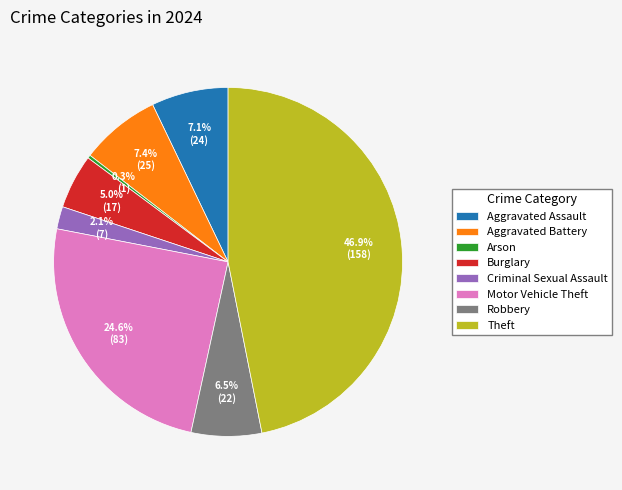

What is the largest slice in the pie chart?

Theft